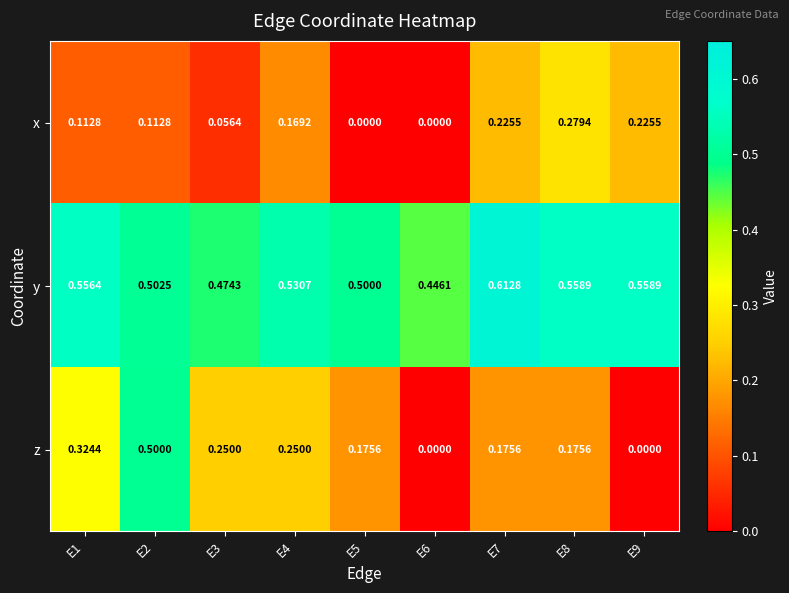

Rank the series by their average value, from highest to lowest.

y, z, x